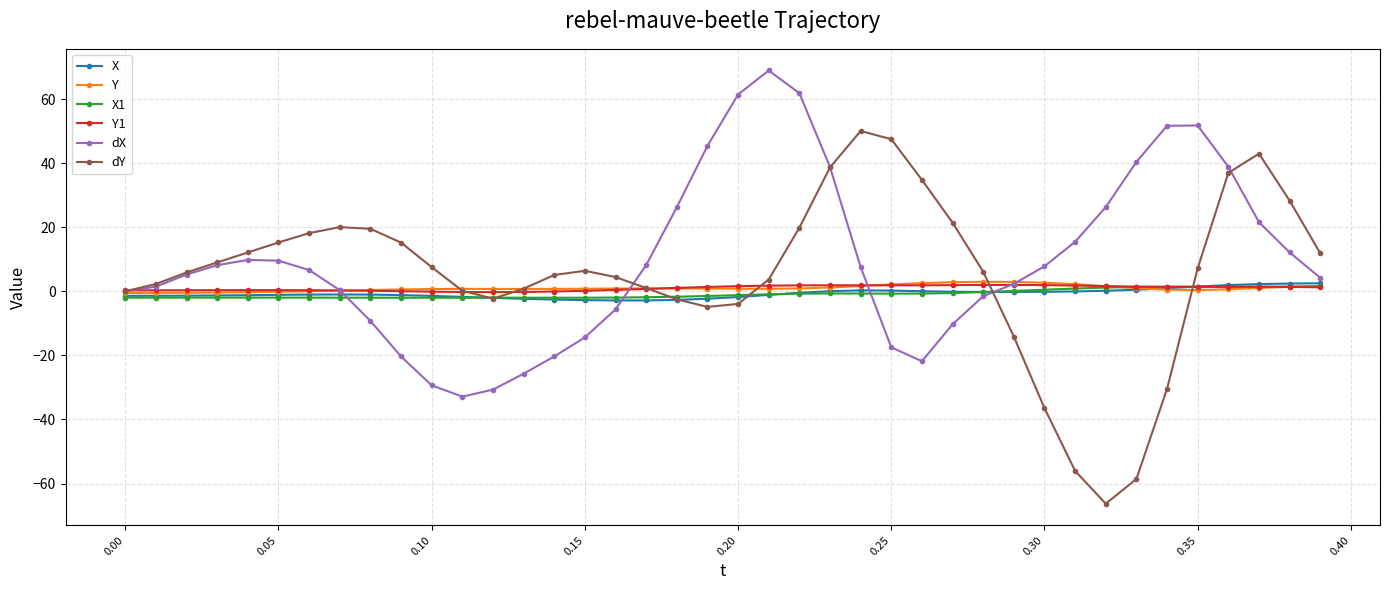

Which series has the largest range (max minus min)?

dY